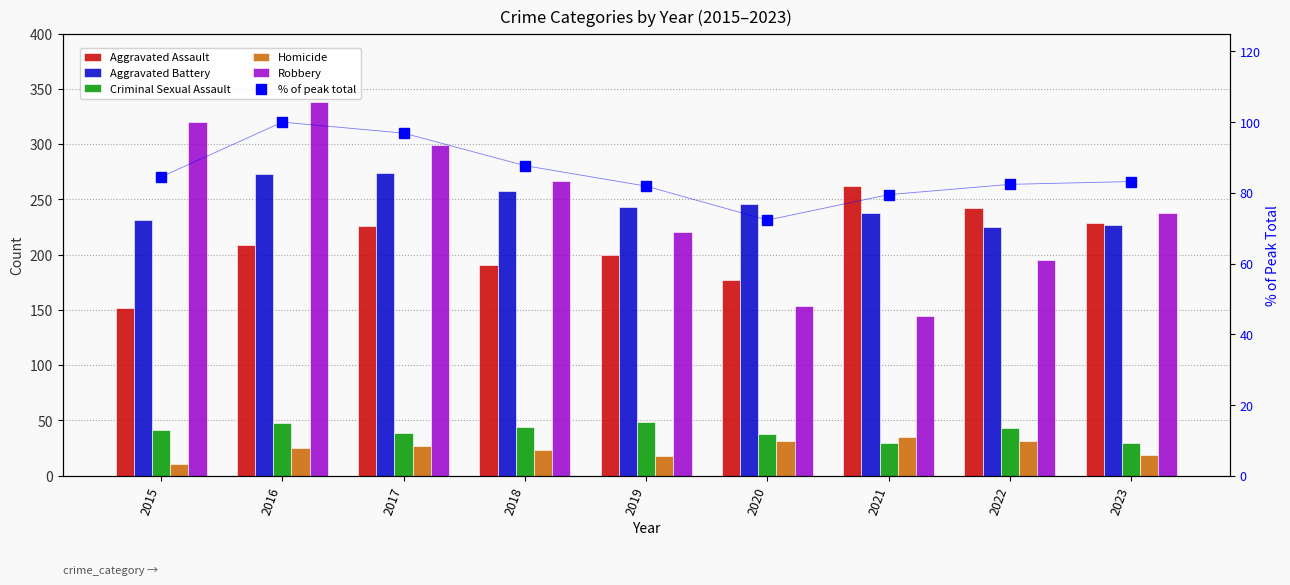

At how many categories does at least one series exceed 184?

9